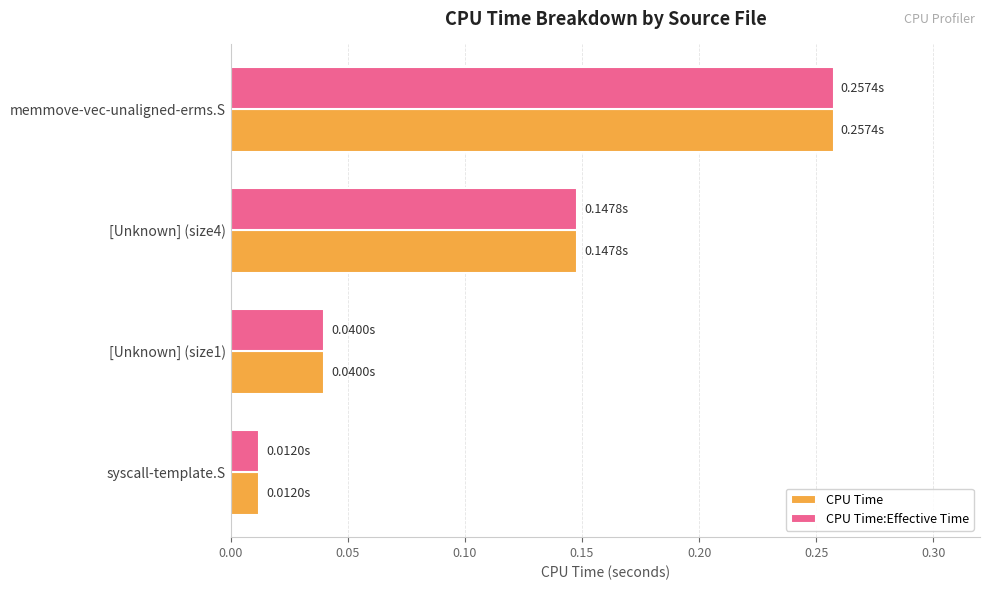

What is the sum of all CPU Time values?

0.5